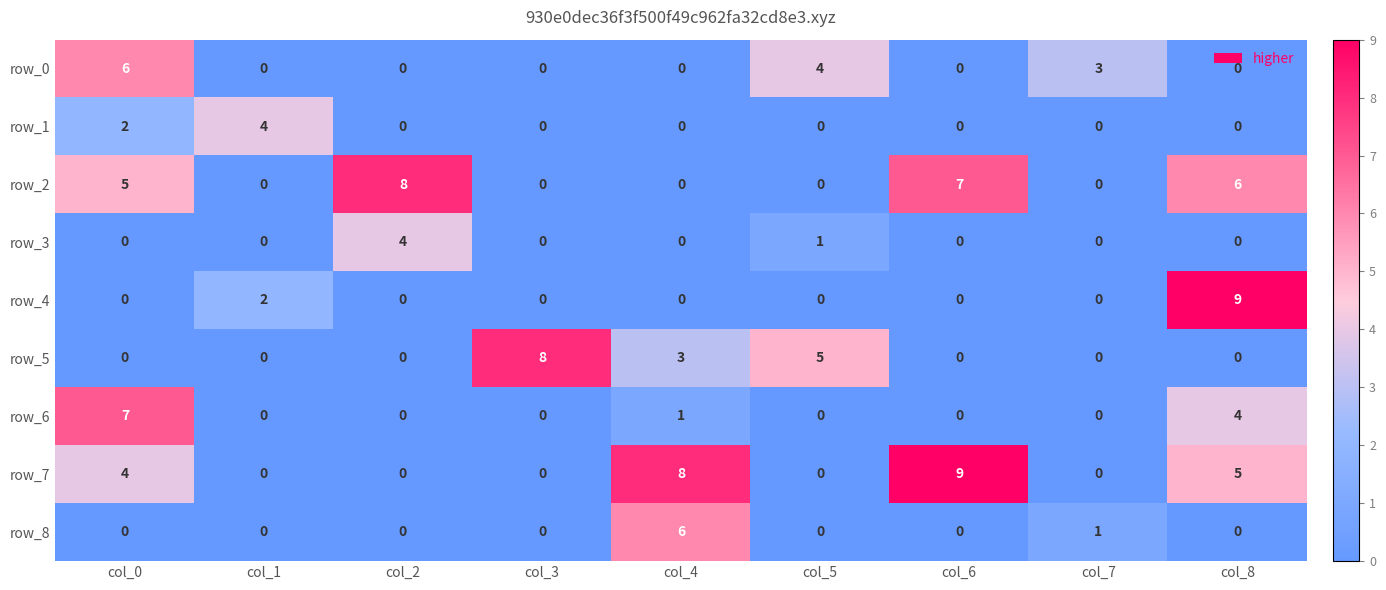

What is the spread (max minus min) of values at col_7?

3